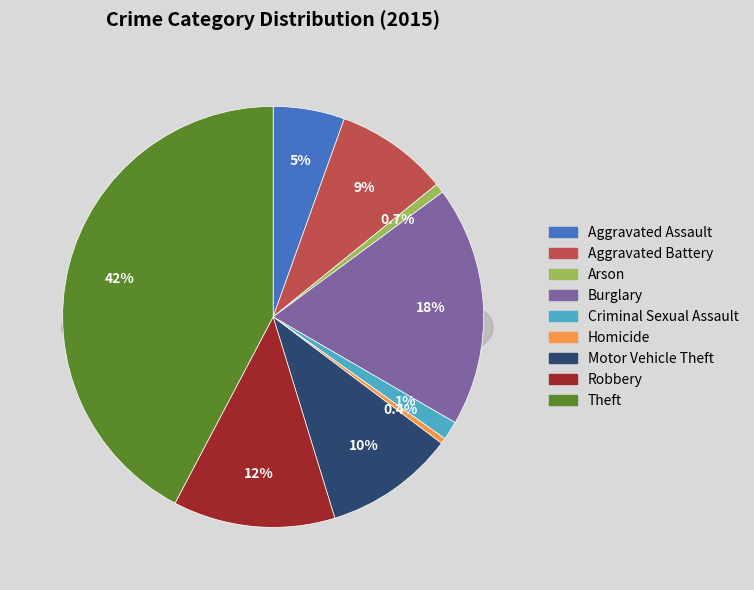

Is there a majority slice in this chart?

No